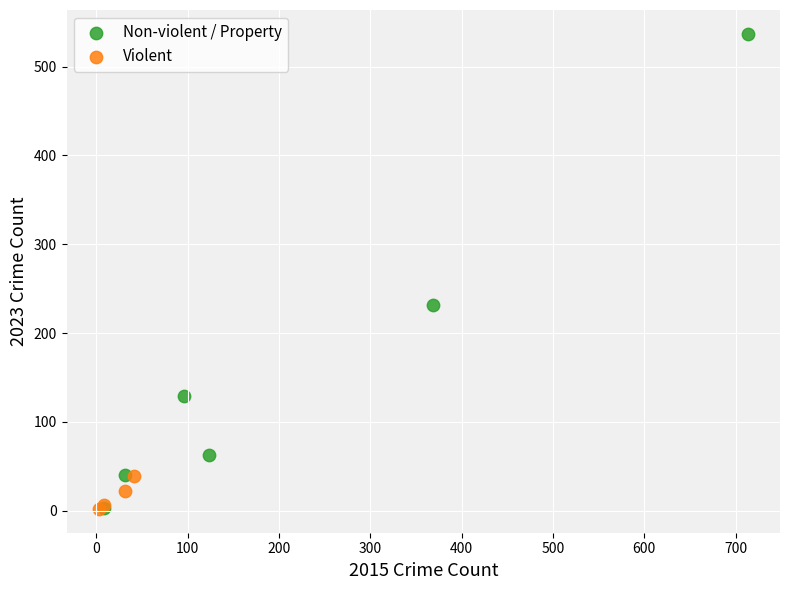

Which series reaches the maximum Y coordinate?

Non-violent / Property